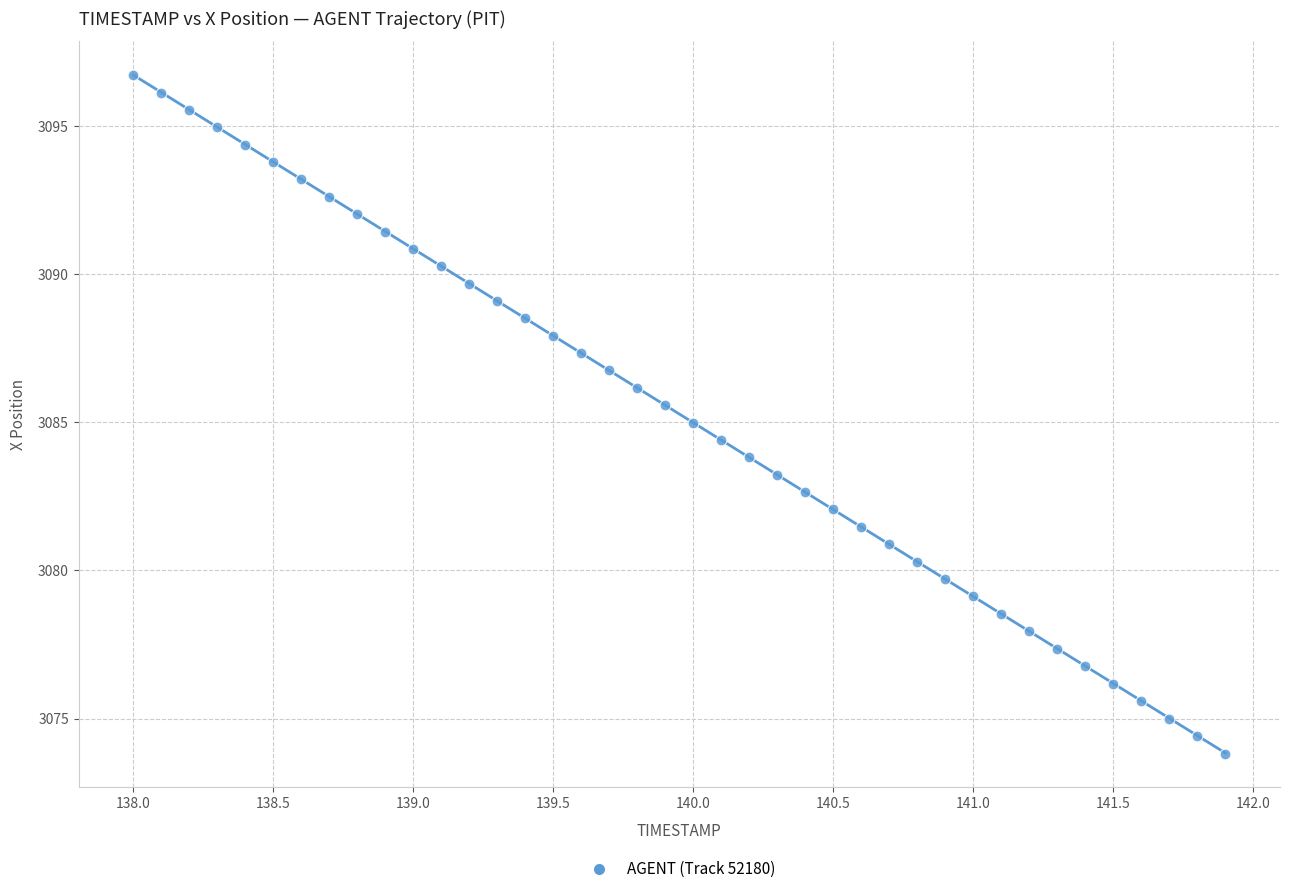

What is the range of Y values (max minus min)?

22.9